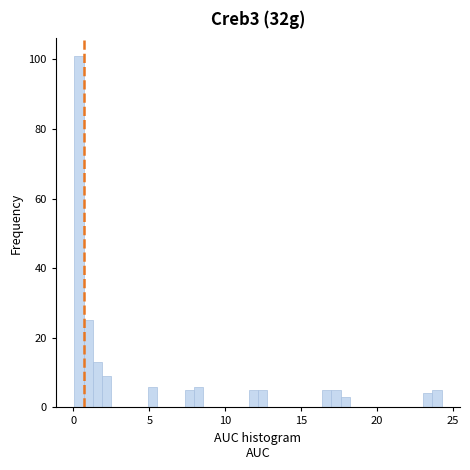

Around what value on the x-axis is the tallest bar? Give the approximate position of its centre, as read against the axis.

0.5